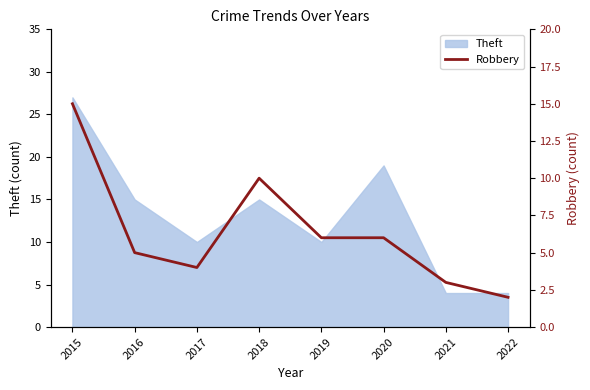

What is the lowest value of the Theft series?

4